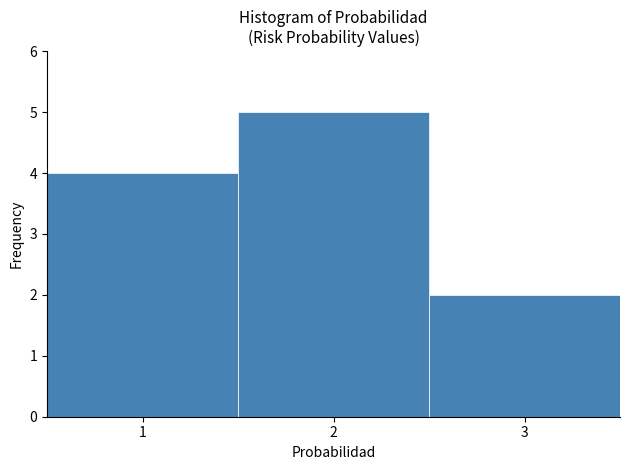

Reading left to right, list every bar in this chart as the range it spans on the x-axis followed by its height. The values are not printed on the chart, so give them approximately, as read against the axis.

0.5 to 1.5: 4
1.5 to 2.5: 5
2.5 to 3.5: 2